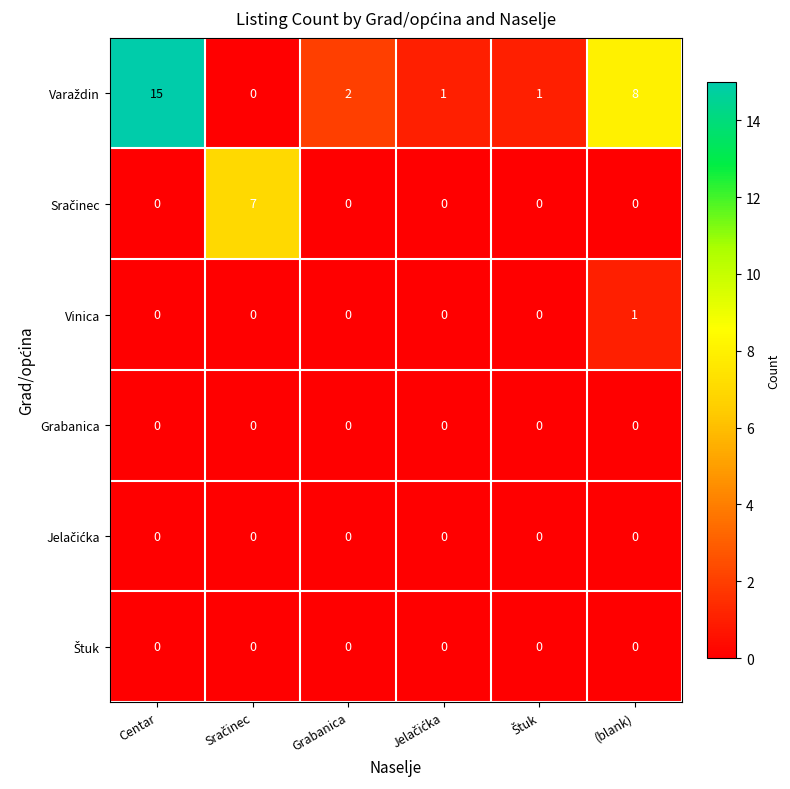

Count the Vinica values in the range 0 to 1.

6